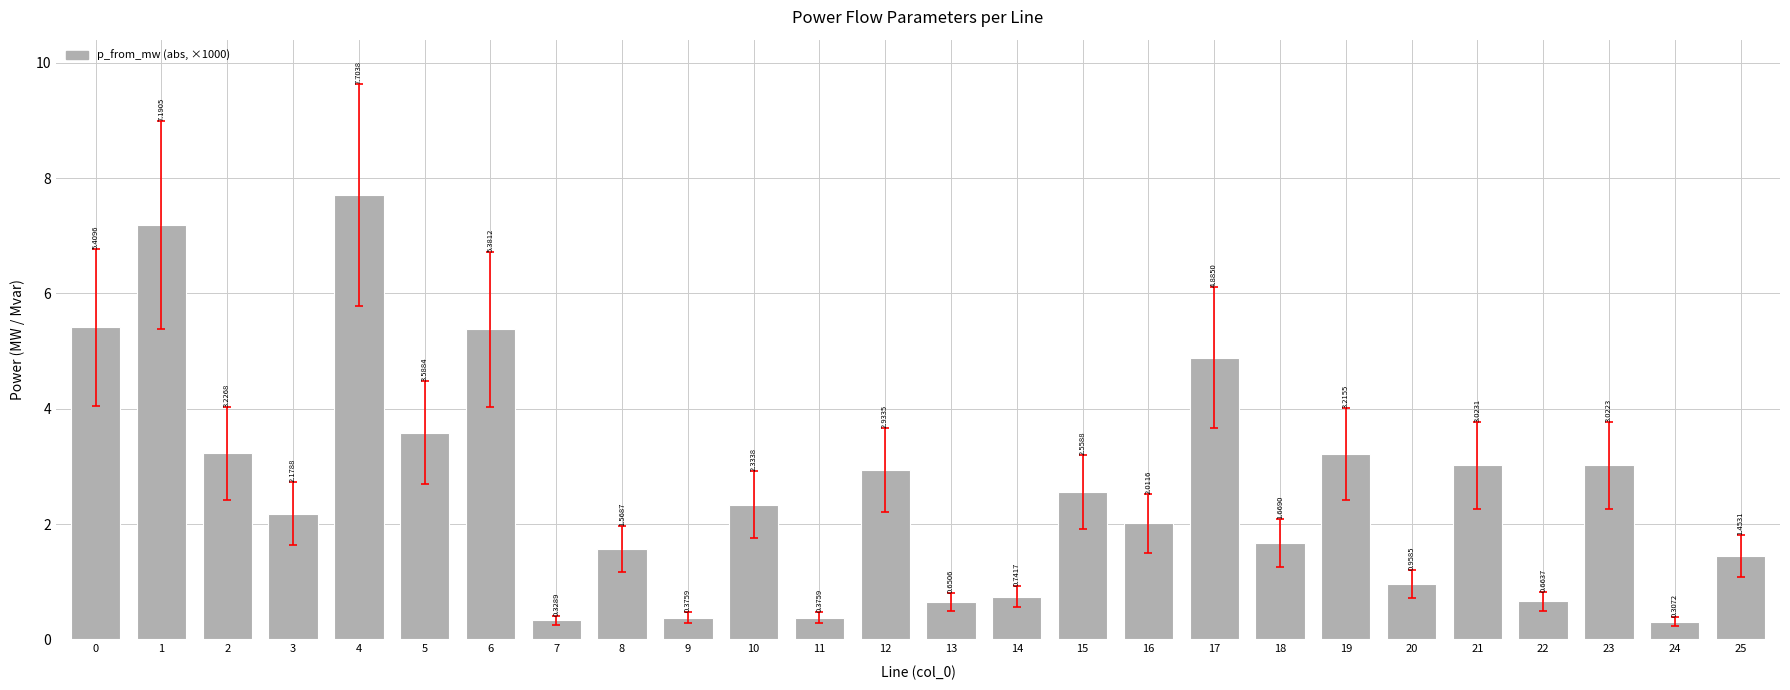

What is the sum of all values?

67.8